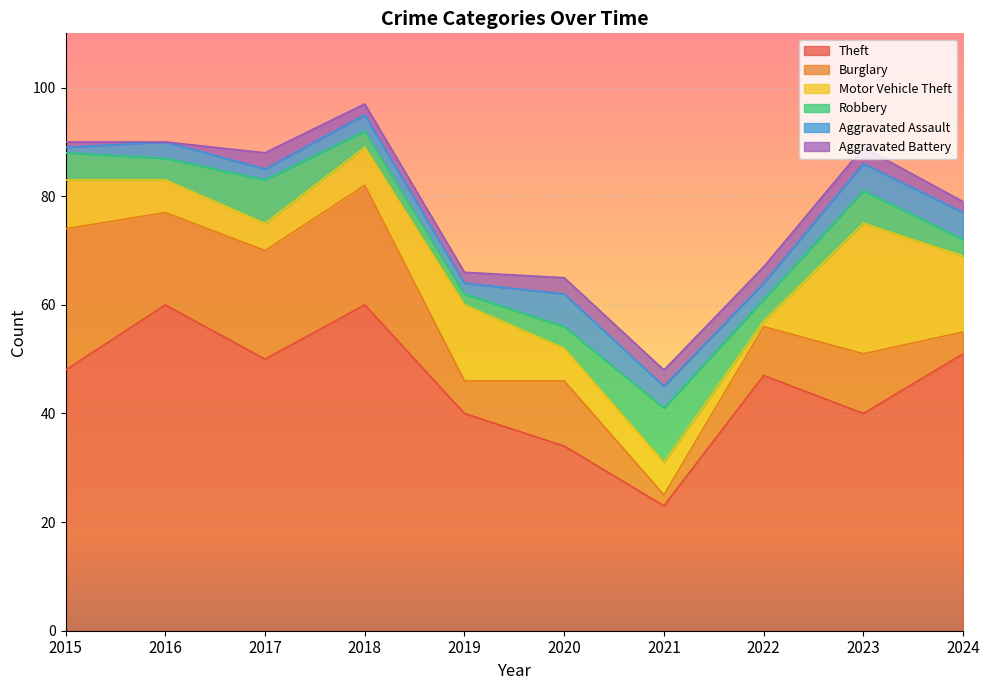

The value of Aggravated Battery at 2016 is 0. True or false?

True